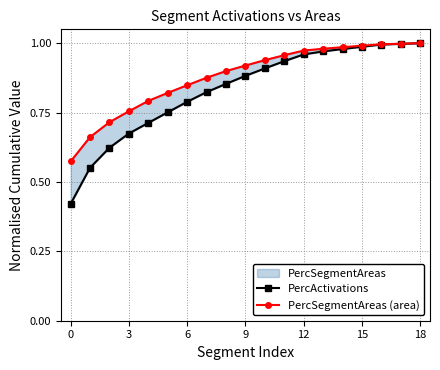

Between 12 and 10, which is larger?

12